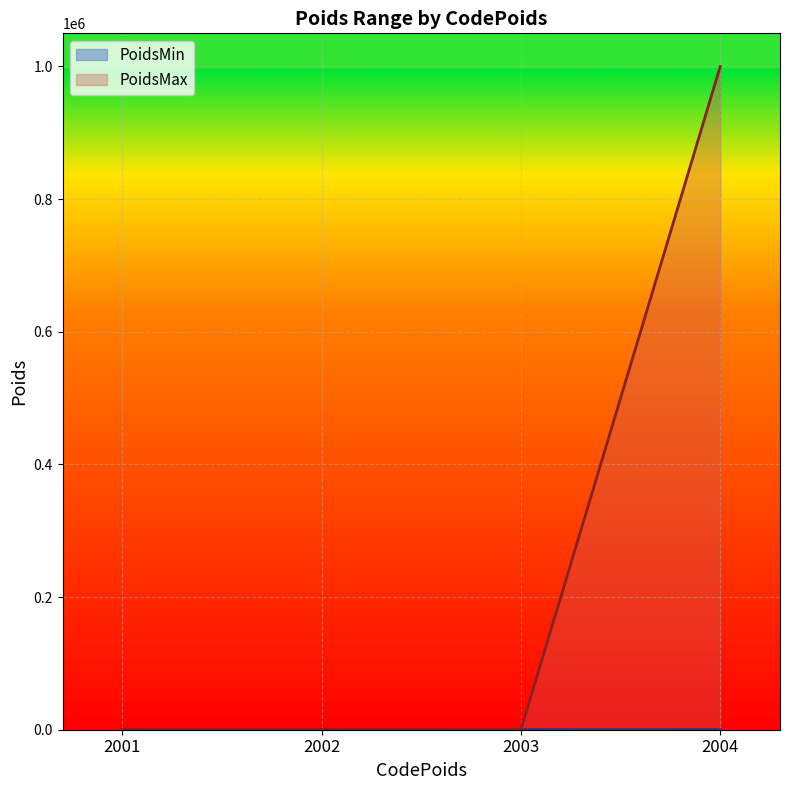

At how many categories does at least one series exceed 647110?

1